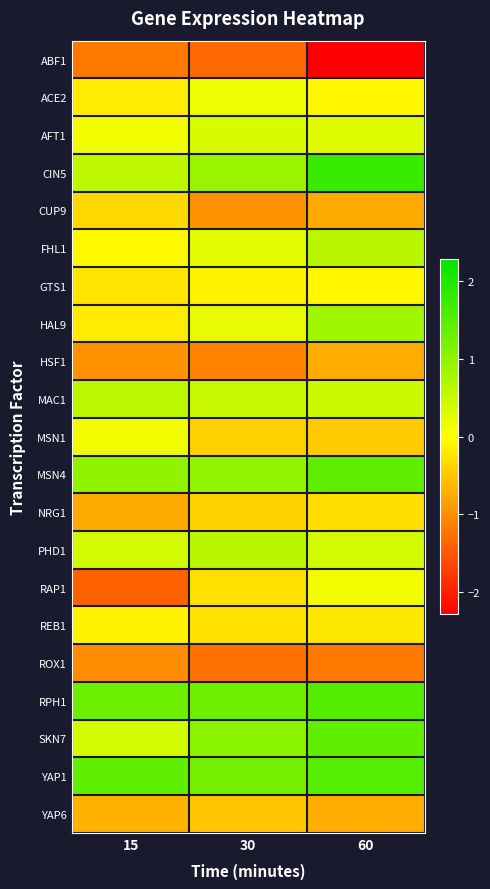

How many data points does each series have?

3